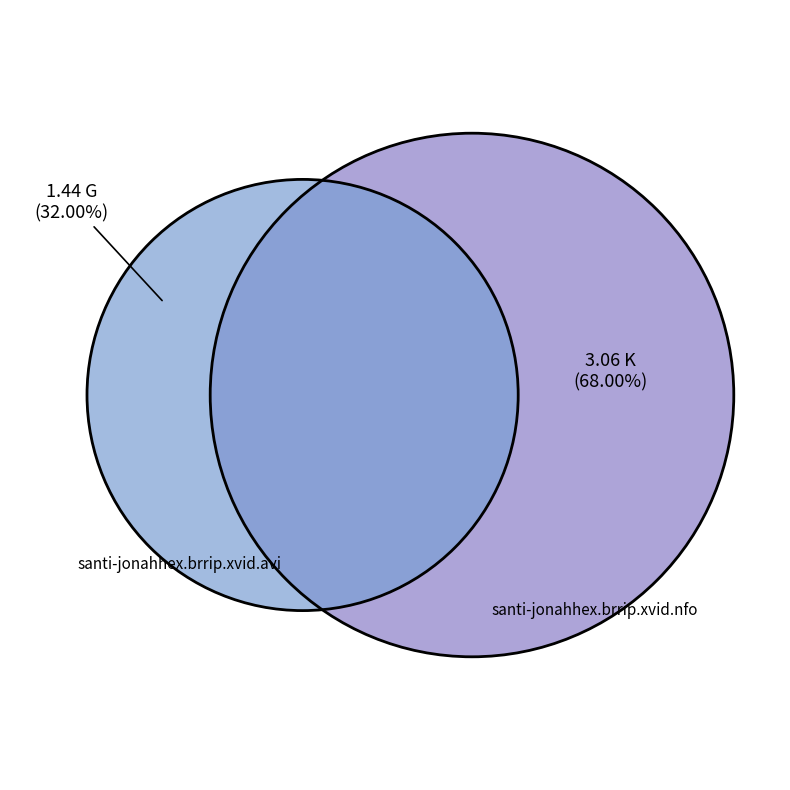

What percentage do santi-jonahhex.brrip.xvid.avi and santi-jonahhex.brrip.xvid.nfo together represent?

100.0%